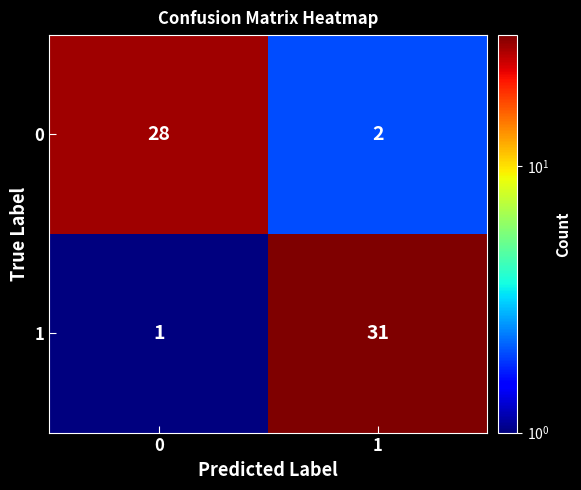

What is the total value across all series at 0?

29